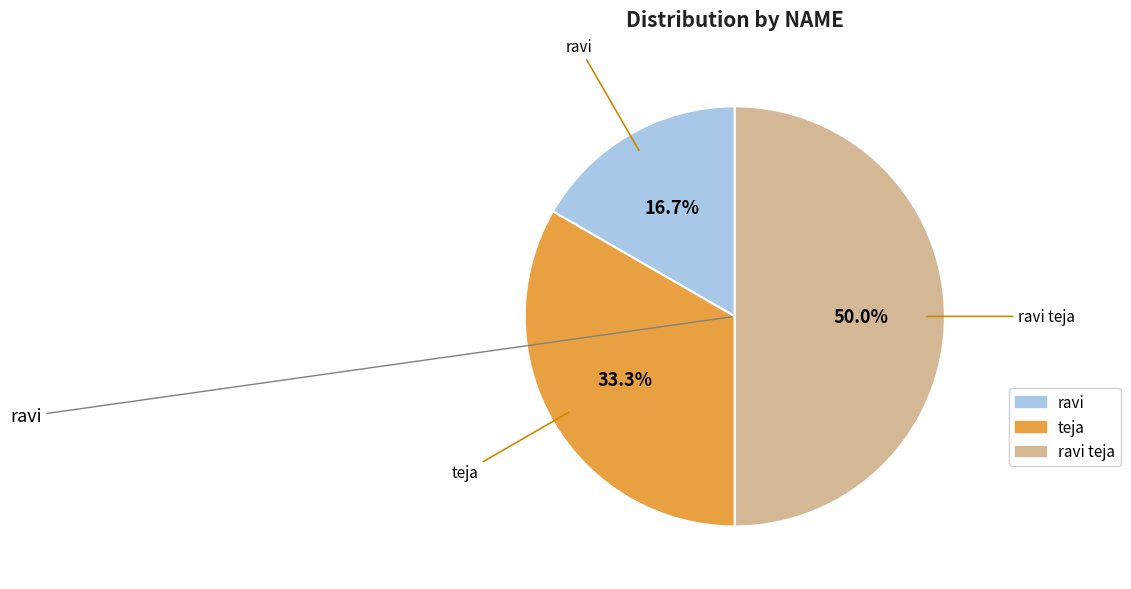

Count the number of slices in the pie.

3